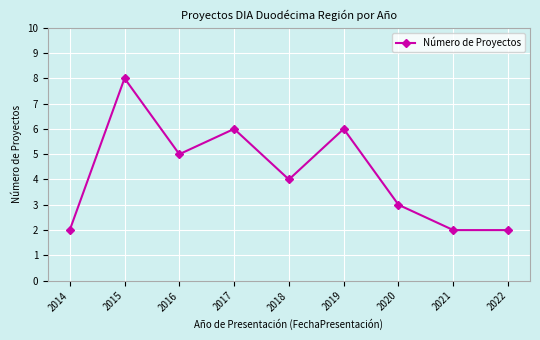

True or false: the data shows 9 at 2016.

False